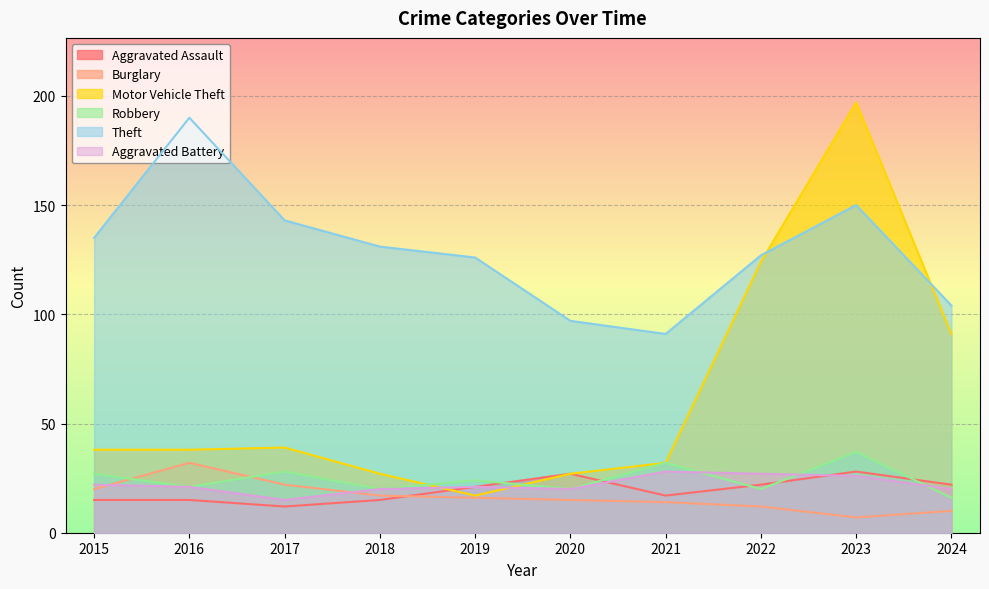

The Burglary series shows 8 at 2017. True or false?

False